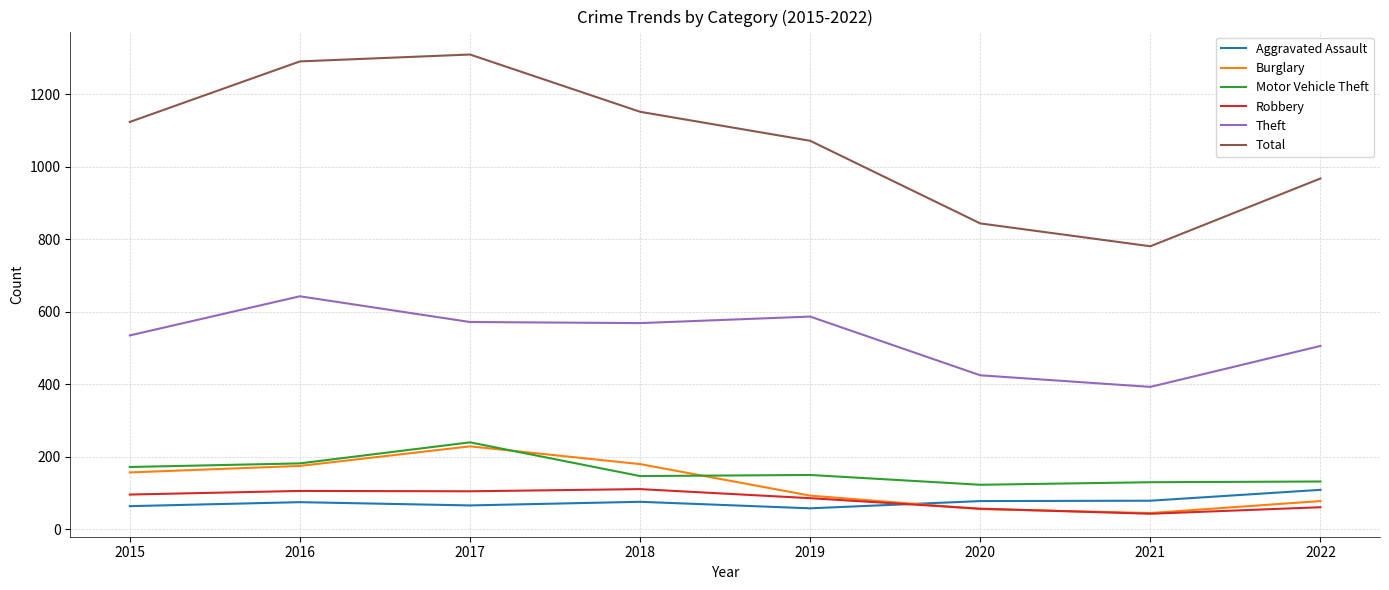

Which category has the highest value in the Aggravated Assault series?

2022